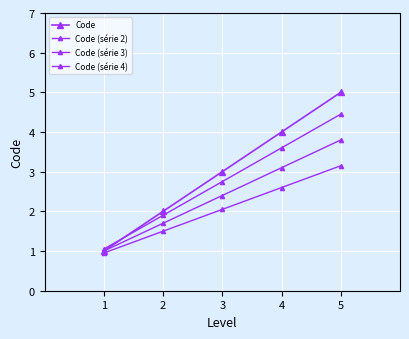

List the labels in order of Code (série 3) value, largest first.

5, 4, 3, 2, 1